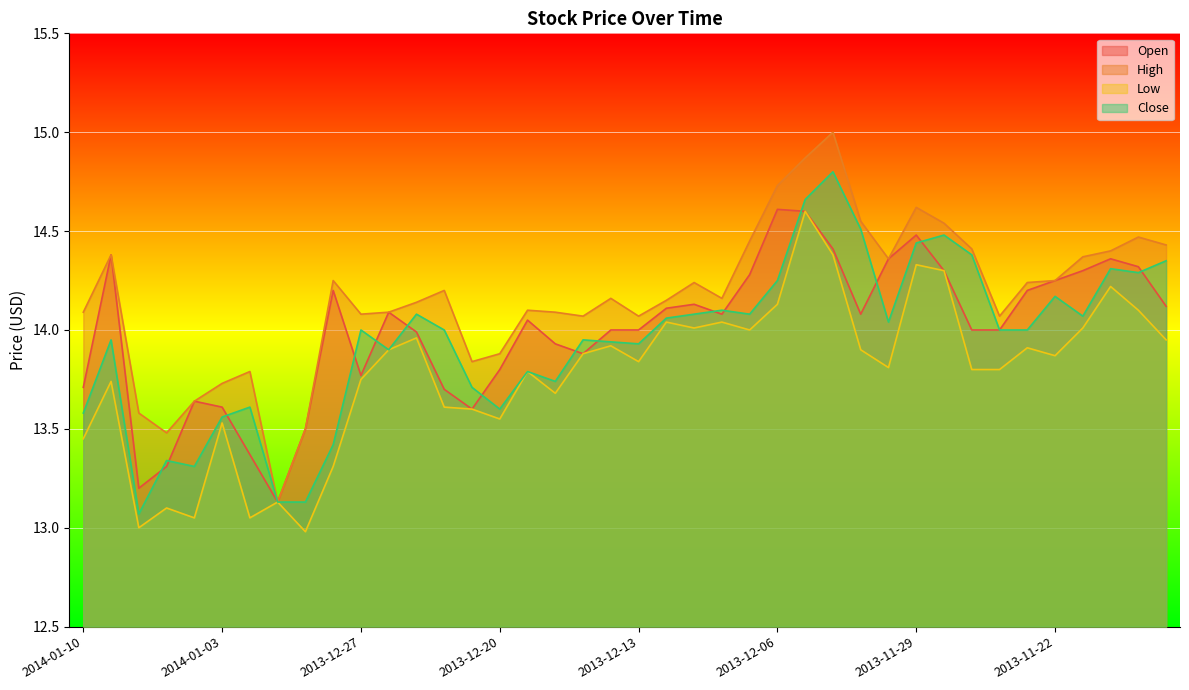

At which label does Open first exceed 14?

2014-01-09